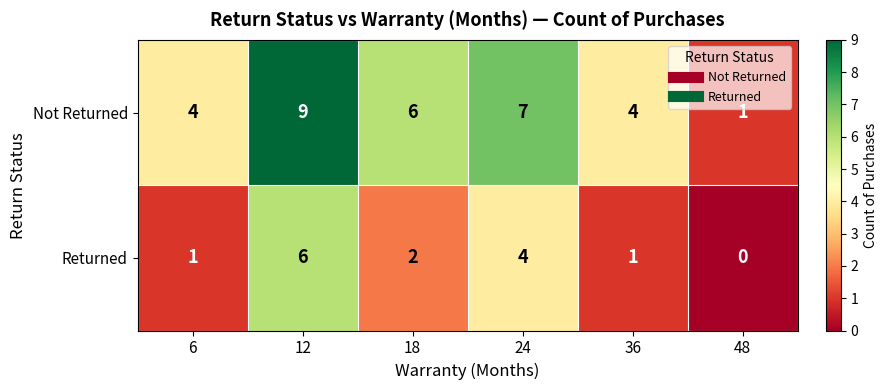

How many categories are shown in the chart?

6